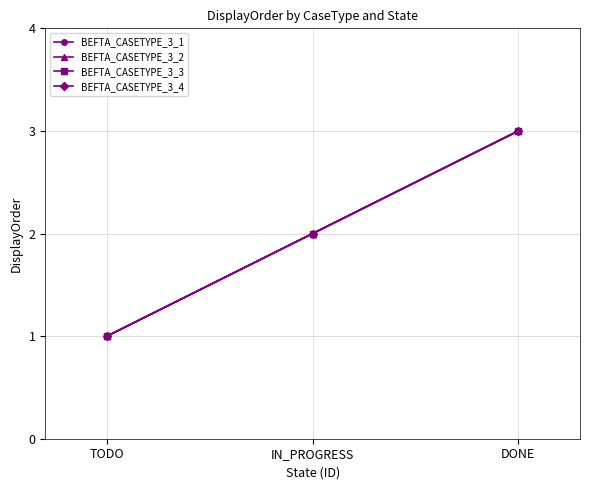

Does the chart display data point markers on the line(s)?

Yes